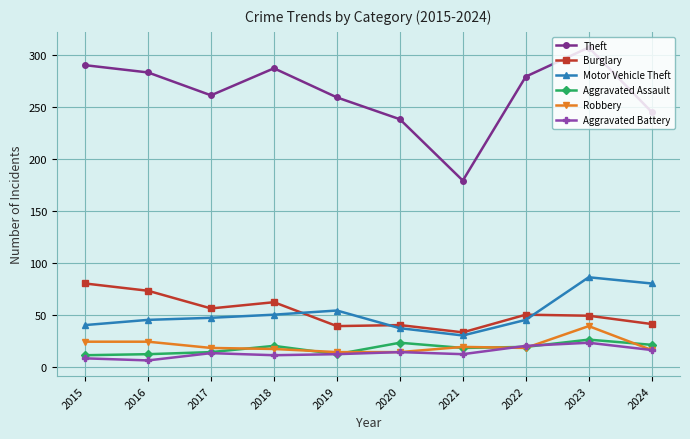

Is this an area chart (filled region under the line)?

No